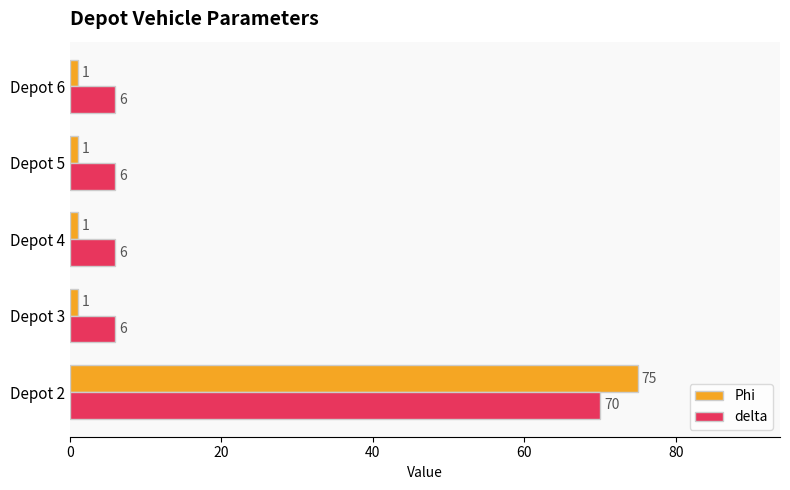

What is the spread (max minus min) of values at Depot 2?

5